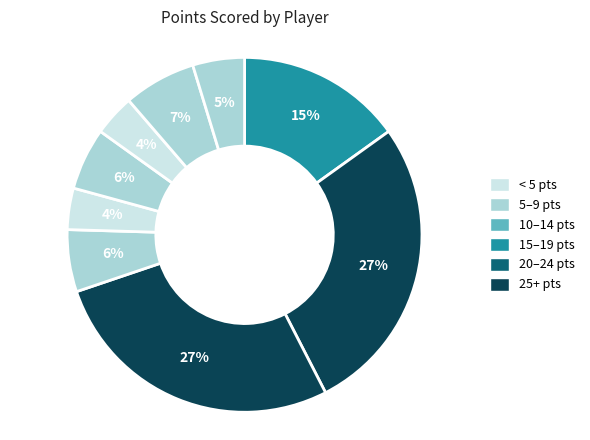

How many slices are in this pie chart?

9